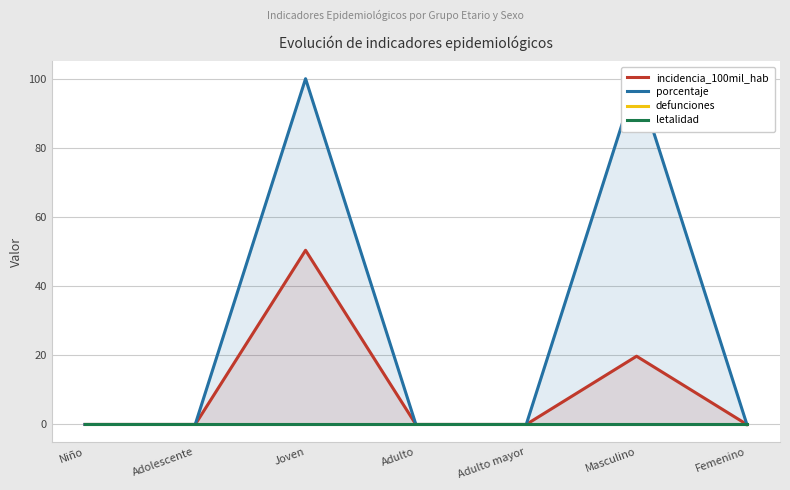

Reading left to right, list all the values displayed in this chart.

incidencia_100mil_hab: 0.0	0.0	50.4	0.0	0.0	19.7	0.0
porcentaje: 0.0	0.0	100.0	0.0	0.0	100.0	0.0
defunciones: 0.0	0.0	0.0	0.0	0.0	0.0	0.0
letalidad: 0.0	0.0	0.0	0.0	0.0	0.0	0.0